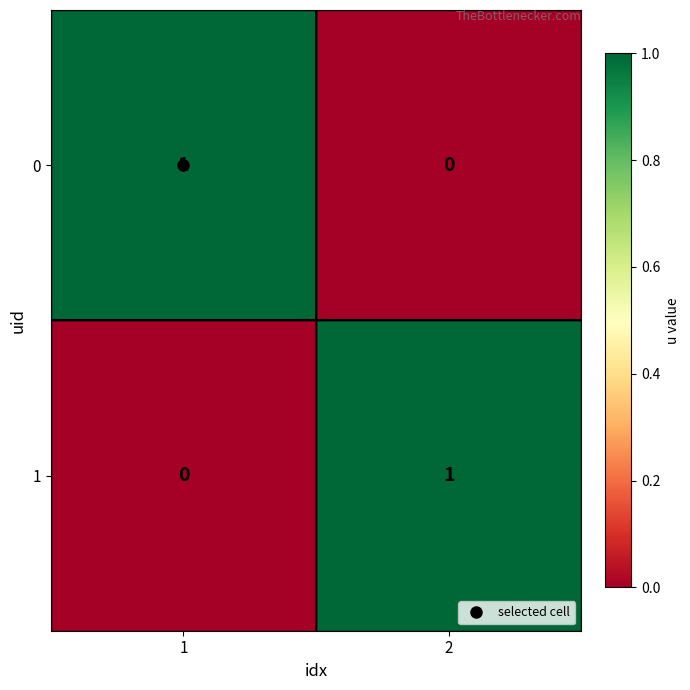

Rank the series at 2 from highest to lowest value.

1, 0